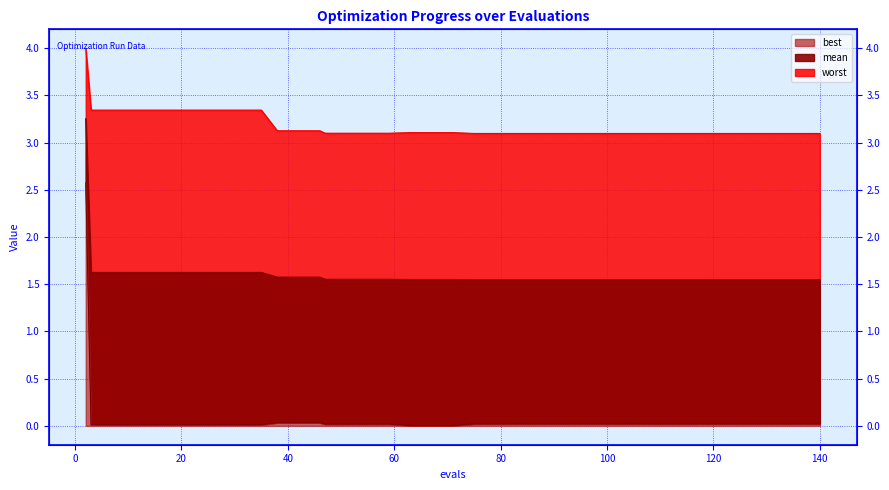

Rank the series by their maximum value, from highest to lowest.

worst, mean, best